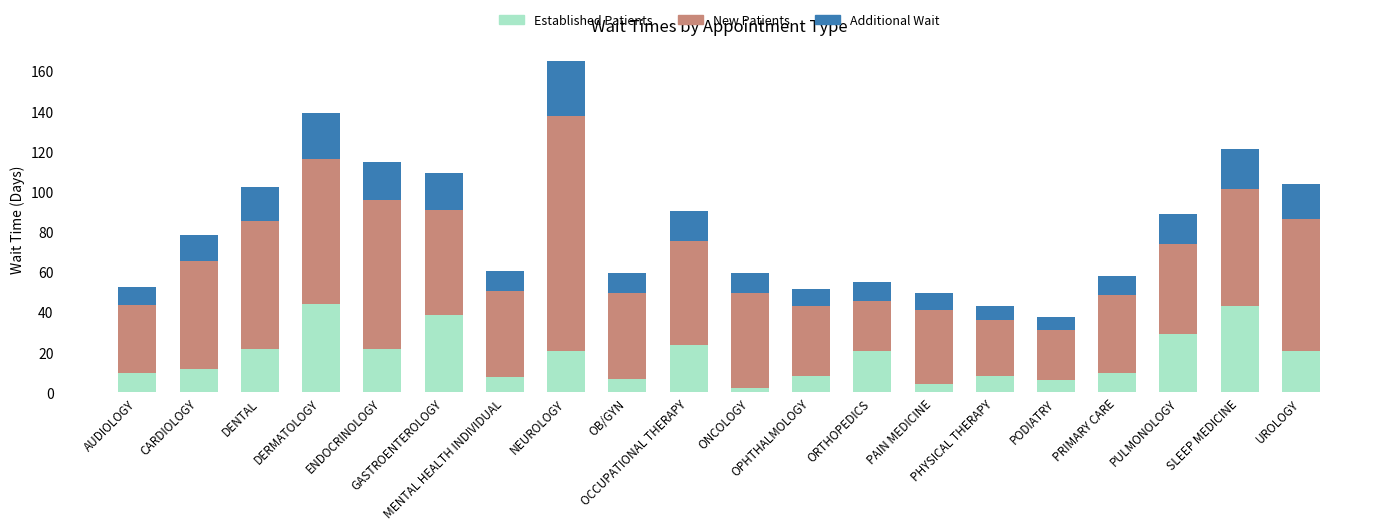

What is the sum of all Established Patients values?

357.6